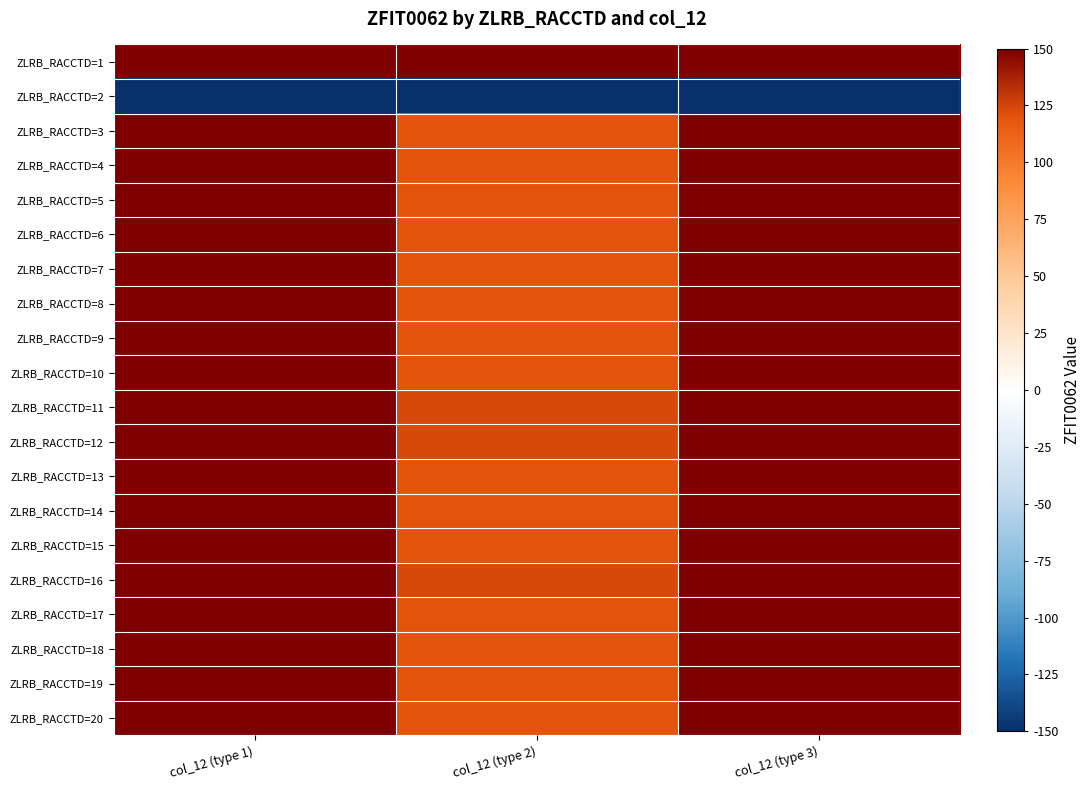

Reading left to right, list all the values displayed in this chart.

ZLRB_RACCTD=1: col_12 (type 1)=150.0	col_12 (type 2)=150.0	col_12 (type 3)=150.0
ZLRB_RACCTD=2: col_12 (type 1)=-150.0	col_12 (type 2)=-150.0	col_12 (type 3)=-150.0
ZLRB_RACCTD=3: col_12 (type 1)=150.0	col_12 (type 2)=119.7	col_12 (type 3)=150.0
ZLRB_RACCTD=4: col_12 (type 1)=150.0	col_12 (type 2)=119.9	col_12 (type 3)=150.0
ZLRB_RACCTD=5: col_12 (type 1)=150.0	col_12 (type 2)=119.9	col_12 (type 3)=150.0
ZLRB_RACCTD=6: col_12 (type 1)=150.0	col_12 (type 2)=119.9	col_12 (type 3)=150.0
ZLRB_RACCTD=7: col_12 (type 1)=150.0	col_12 (type 2)=119.7	col_12 (type 3)=150.0
ZLRB_RACCTD=8: col_12 (type 1)=150.0	col_12 (type 2)=119.7	col_12 (type 3)=150.0
ZLRB_RACCTD=9: col_12 (type 1)=150.0	col_12 (type 2)=119.7	col_12 (type 3)=150.0
ZLRB_RACCTD=10: col_12 (type 1)=150.0	col_12 (type 2)=119.7	col_12 (type 3)=150.0
ZLRB_RACCTD=11: col_12 (type 1)=150.0	col_12 (type 2)=123.2	col_12 (type 3)=150.0
ZLRB_RACCTD=12: col_12 (type 1)=150.0	col_12 (type 2)=123.1	col_12 (type 3)=150.0
ZLRB_RACCTD=13: col_12 (type 1)=150.0	col_12 (type 2)=119.9	col_12 (type 3)=150.0
ZLRB_RACCTD=14: col_12 (type 1)=150.0	col_12 (type 2)=119.9	col_12 (type 3)=150.0
ZLRB_RACCTD=15: col_12 (type 1)=150.0	col_12 (type 2)=119.7	col_12 (type 3)=150.0
ZLRB_RACCTD=16: col_12 (type 1)=150.0	col_12 (type 2)=123.2	col_12 (type 3)=150.0
ZLRB_RACCTD=17: col_12 (type 1)=150.0	col_12 (type 2)=119.7	col_12 (type 3)=150.0
ZLRB_RACCTD=18: col_12 (type 1)=150.0	col_12 (type 2)=119.7	col_12 (type 3)=150.0
ZLRB_RACCTD=19: col_12 (type 1)=150.0	col_12 (type 2)=119.9	col_12 (type 3)=150.0
ZLRB_RACCTD=20: col_12 (type 1)=150.0	col_12 (type 2)=119.9	col_12 (type 3)=150.0